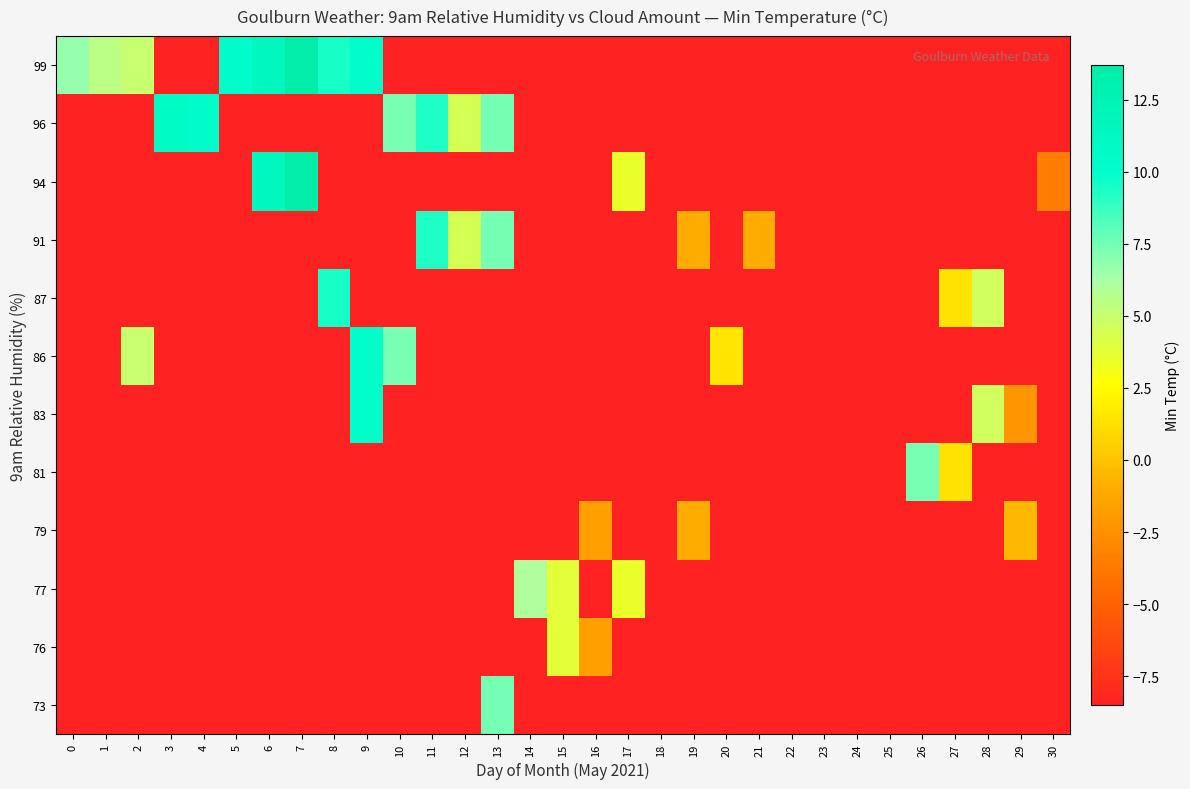

What is the total value across all series at 28?

-75.8